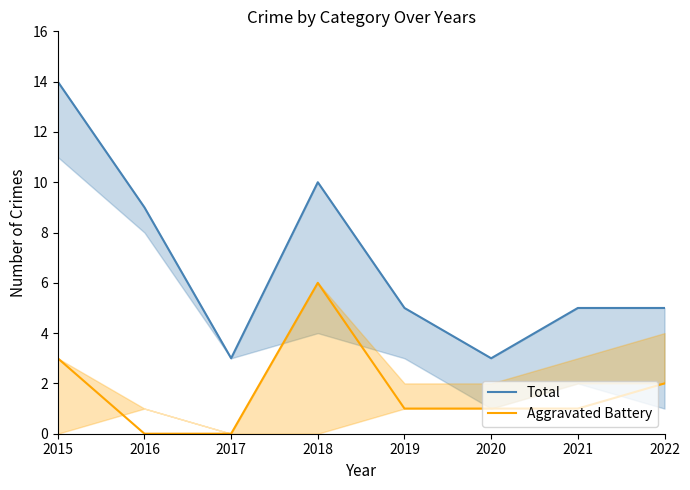

Reading right to left, extract all data points from this chart.

Total: 5	5	3	5	10	3	9	14
Aggravated Battery: 2	1	1	1	6	0	0	3